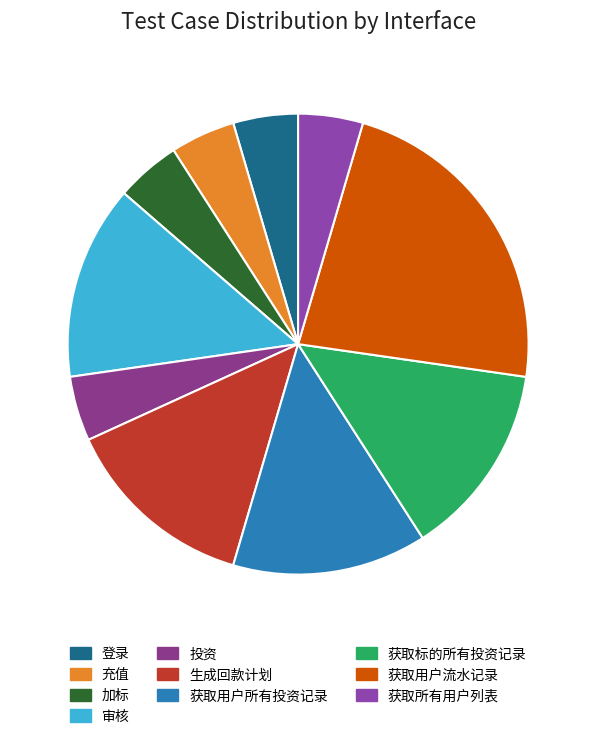

Count the number of slices in the pie.

10